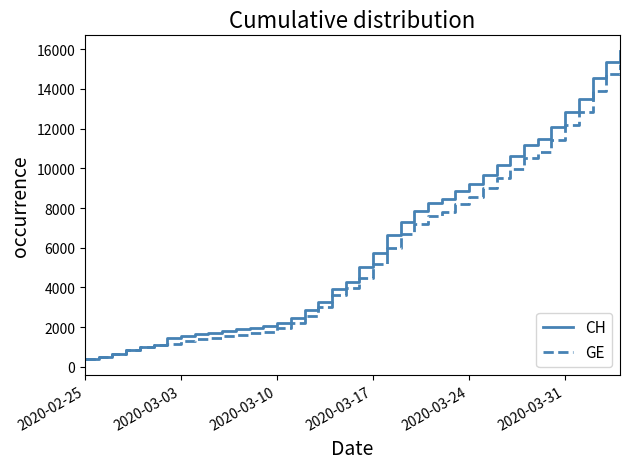

What is the average value of the CH series?

6053